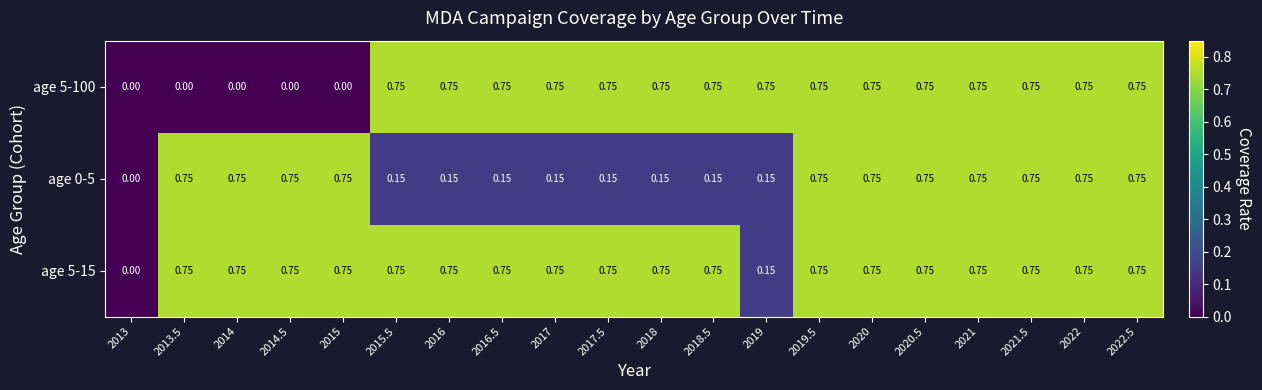

How many data points in age 0-5 are above 0?

19